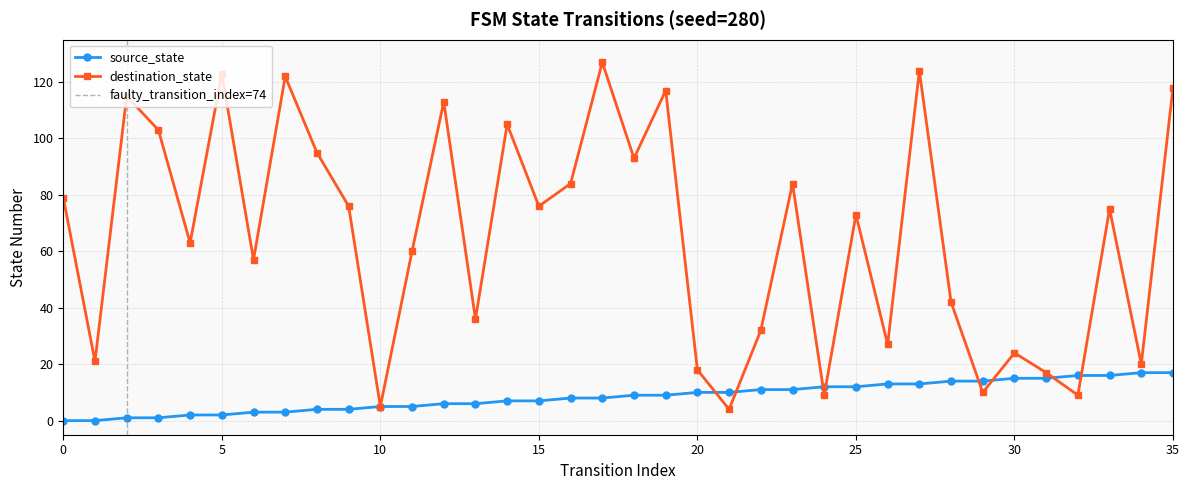

Between which two adjacent categories do destination_state and source_state first intersect?

20 and 21